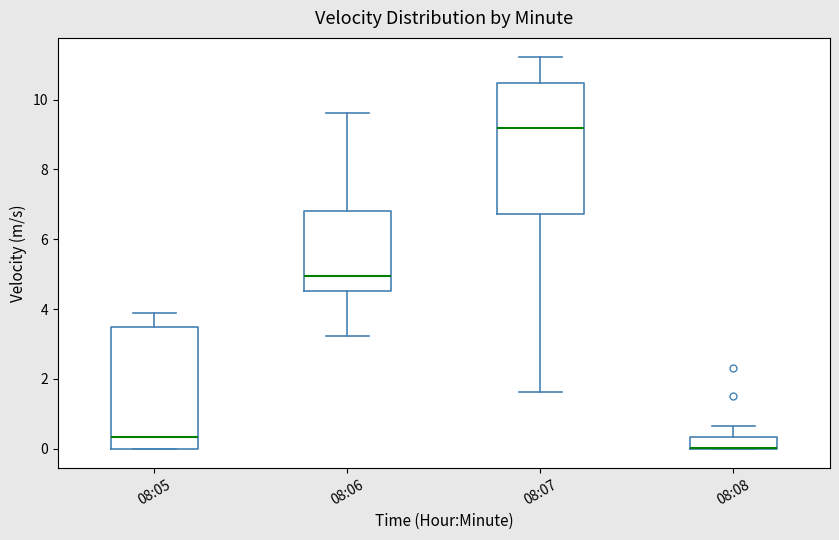

Where is the lower edge of the box for 08:07 on the y-axis? The values are not printed on the chart, so give them approximately, as read against the axis.

6.8